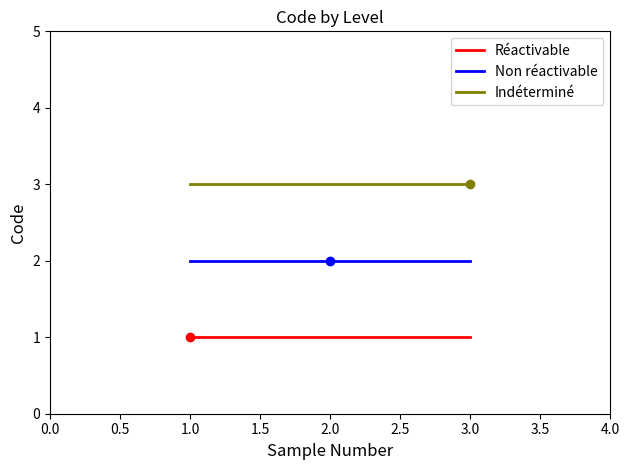

Count the number of categories in the chart.

100